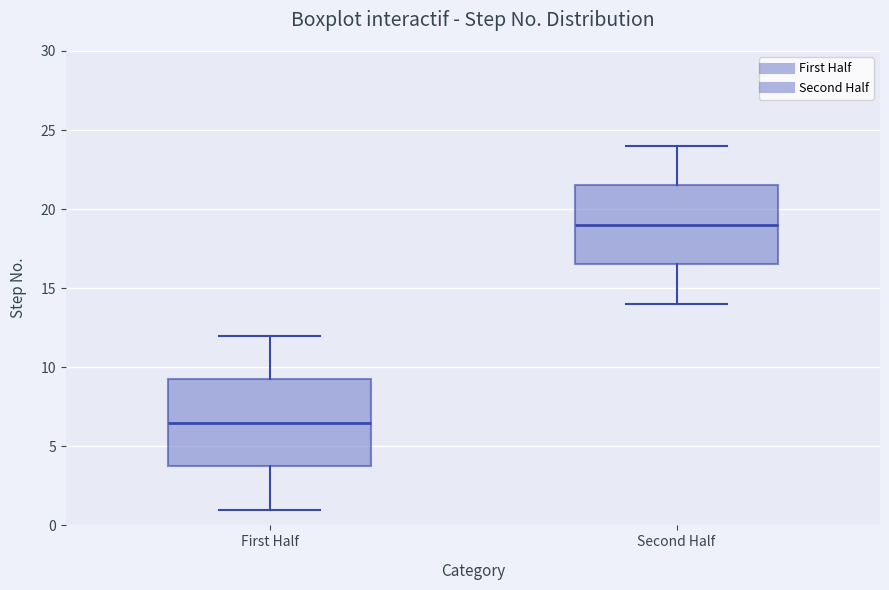

Which box has the lowest median line?

First Half